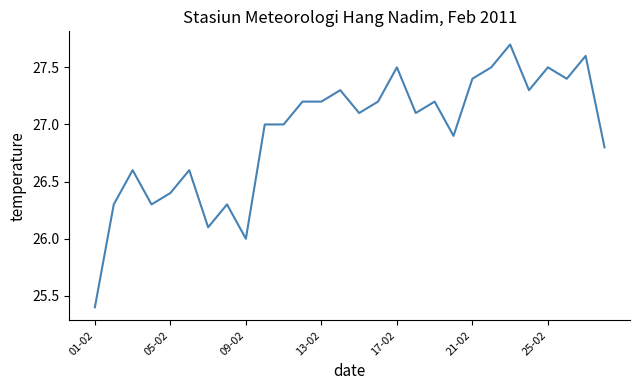

What is the maximum value shown in the chart?

27.7